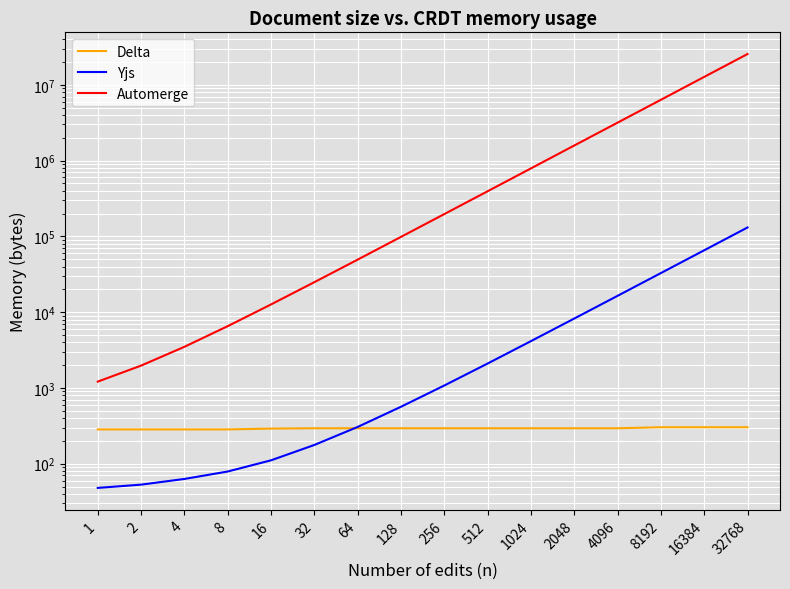

True or false: Delta has more than 1 interior local peaks.

False